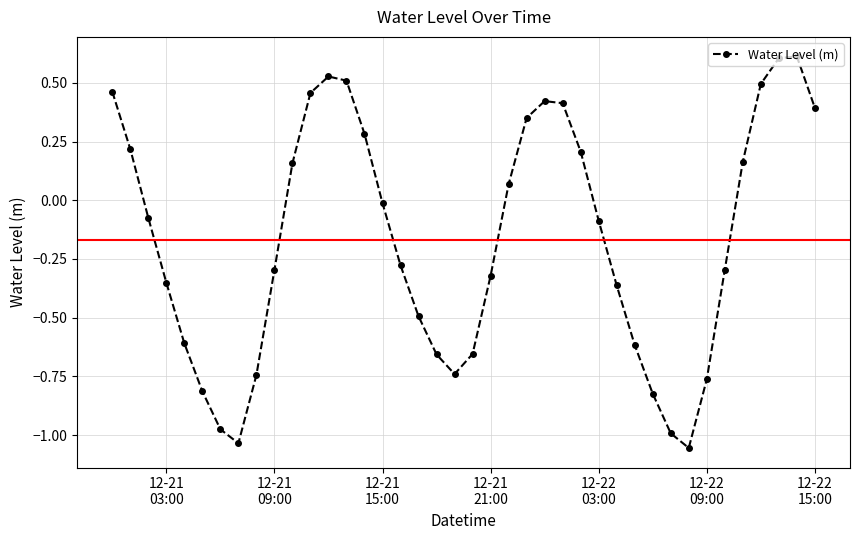

How many interior local valleys (lower than both neighbors) does the data have?

3